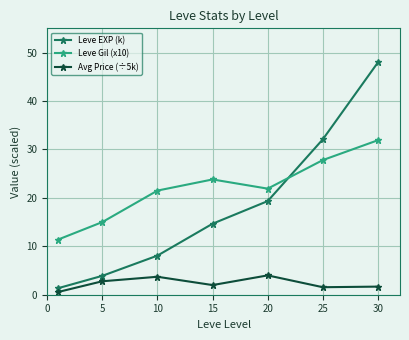

What is the value of the Avg Price (÷5k) point at the 5th from the left?

4.0